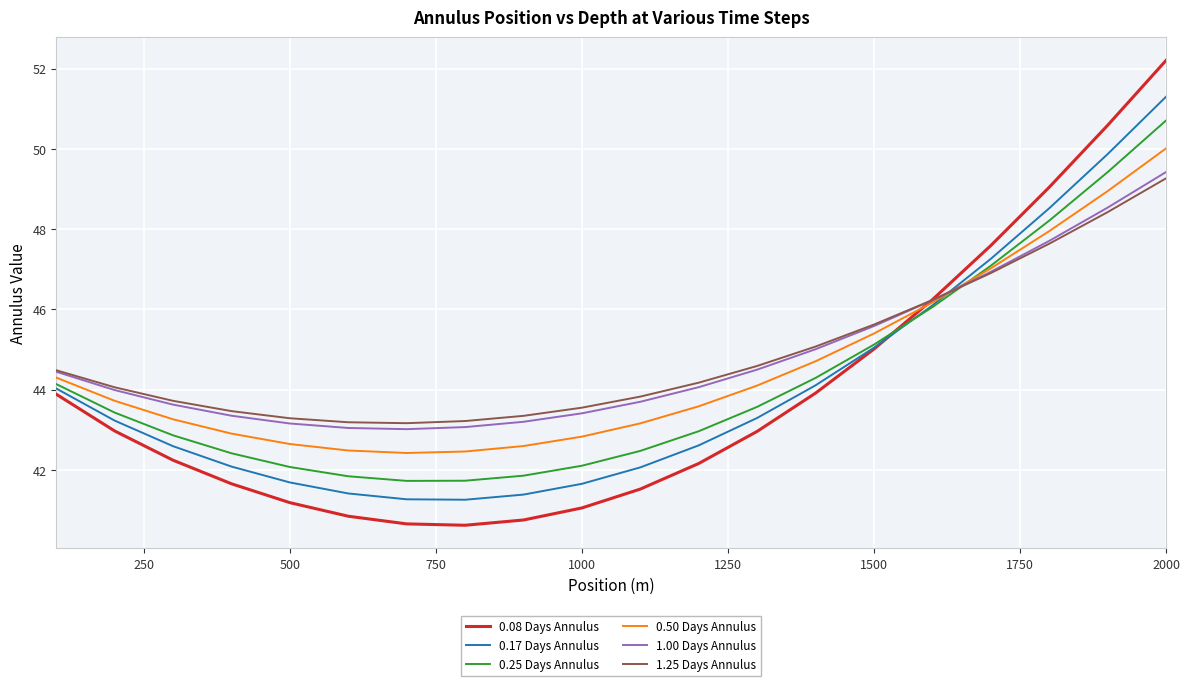

What is the minimum value for 1.25 Days Annulus?

43.2